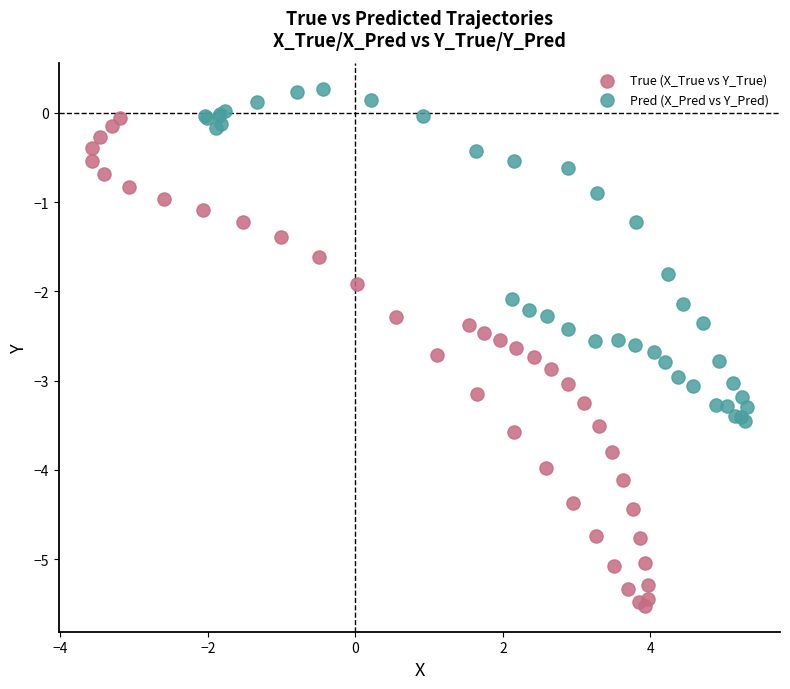

Which series has the largest Y range (max minus min)?

True (X_True vs Y_True)